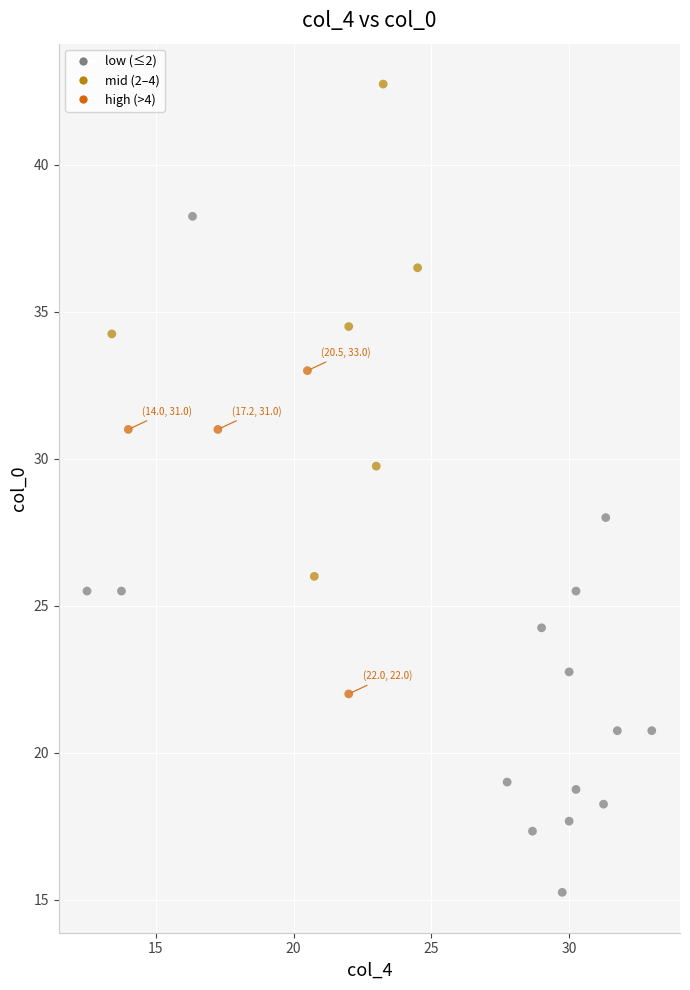

What is the range of X values (max minus min)?

20.5